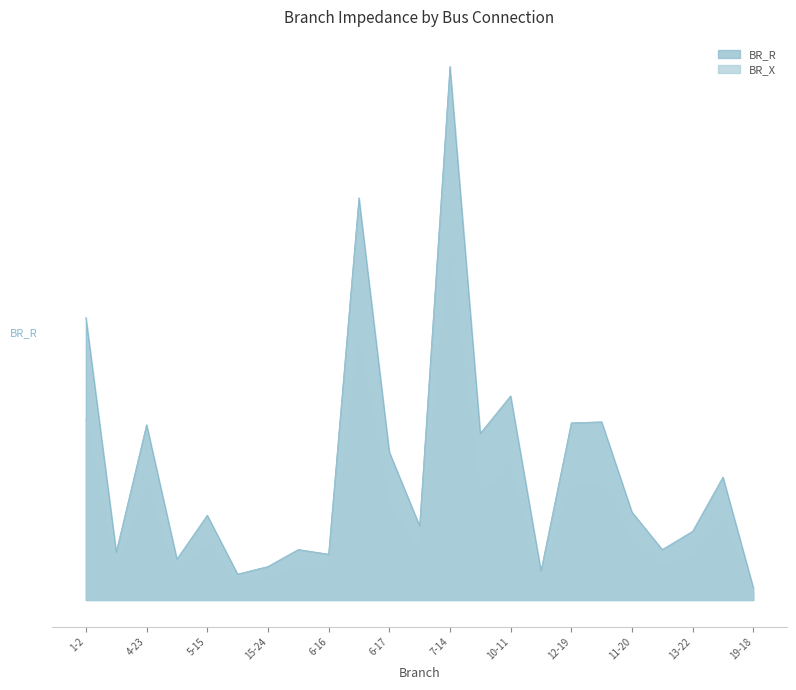

Is it true that BR_X equals 0.9 at 5-15?

True